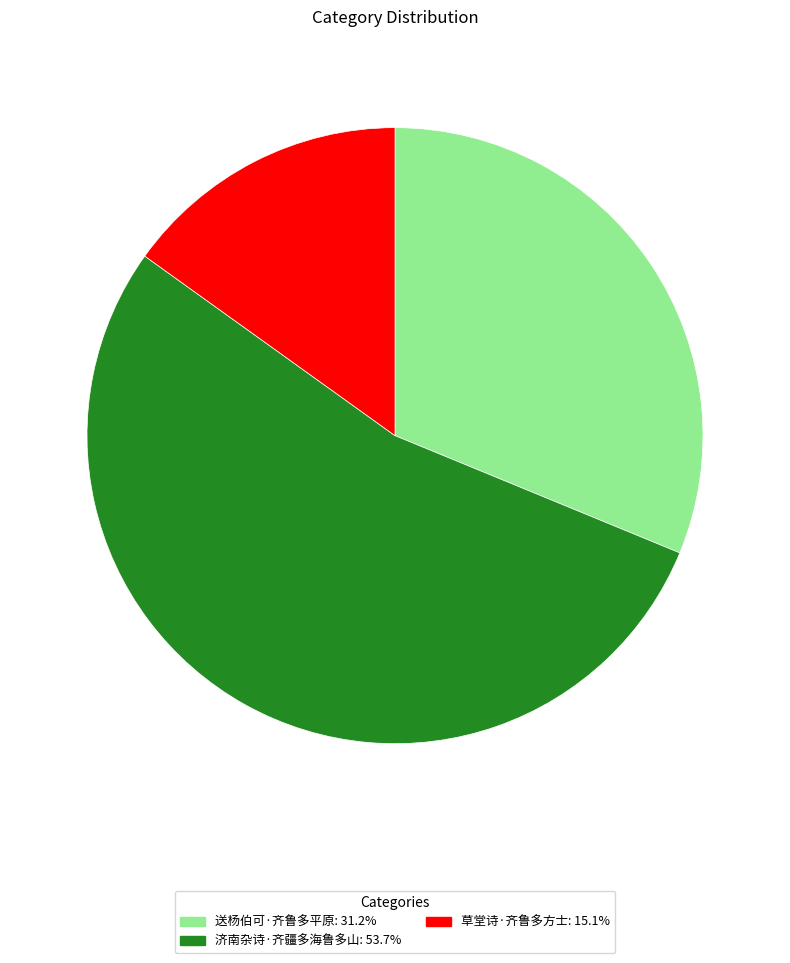

Approximately how many times larger is the value at 送杨伯可·齐鲁多平原: 31.2% compared to 济南杂诗·齐疆多海鲁多山: 53.7%?

0.6